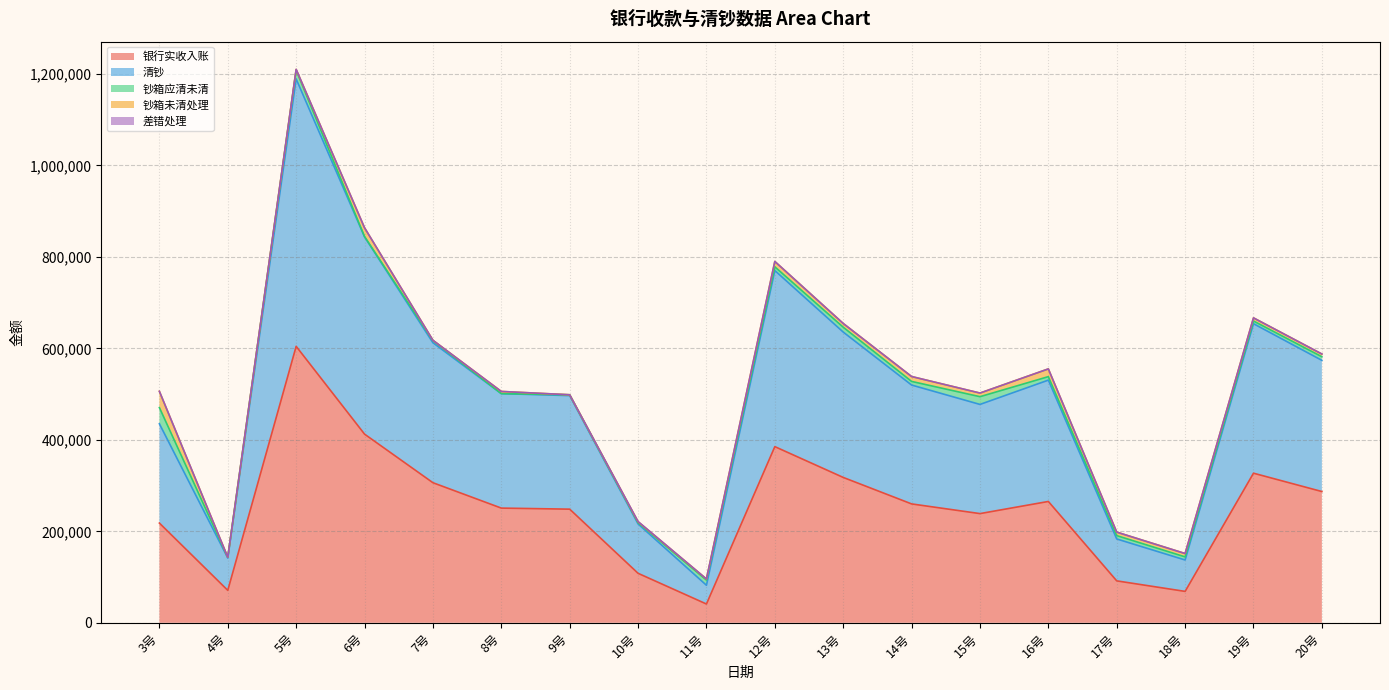

Reading left to right, extract all data points from this chart.

银行实收入账: 218016	70930	604450	412510	306270	250770	248450	108190	41040	385170	317840	259920	238740	265290	91660	68650	327080	286990
清钞: 217086	70730	584630	431350	306060	250270	248250	108020	41040	385040	317840	259920	238720	265290	91660	68650	326880	286840
钞箱应清未清: 35446	1640	19190	640	4740	0	1850	2860	11230	8150	10640	7900	16920	7620	7290	6810	5900	7850
钞箱未清处理: 35446	0	1640	19190	640	4740	0	1850	2470	11620	8150	10640	7900	16920	7620	7290	6810	5900
差错处理: 120	0	200	20	0	100	0	500	0	100	20	100	0	0	0	0	0	100